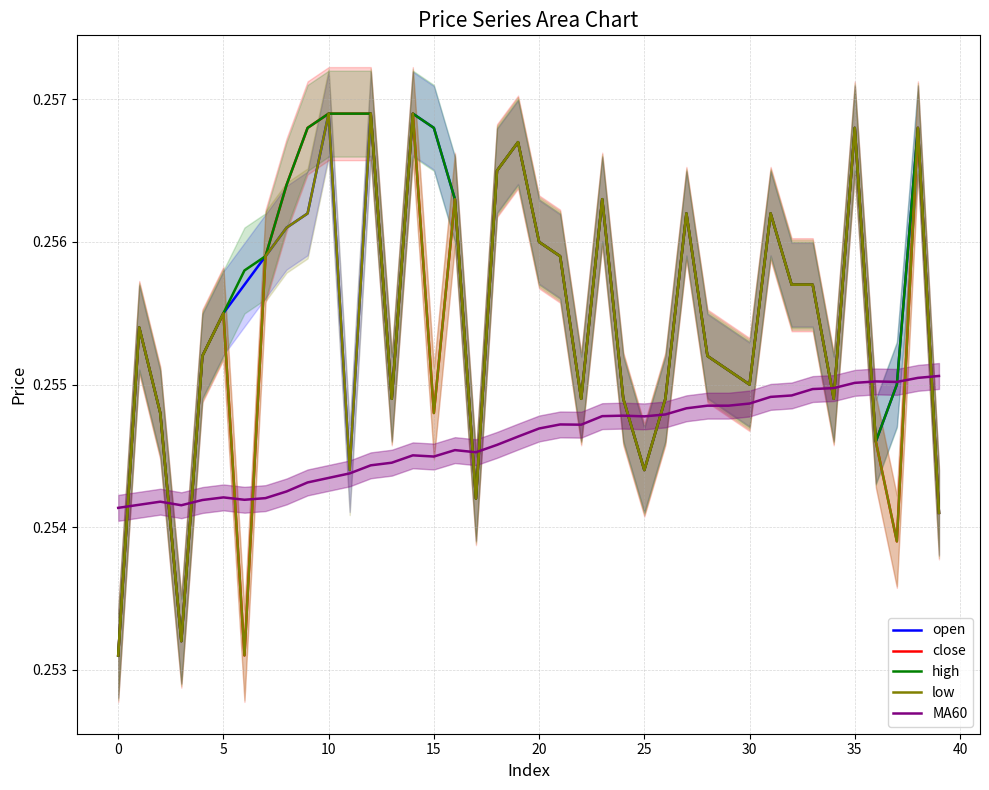

Count the high values in the range 0 to 1.

40